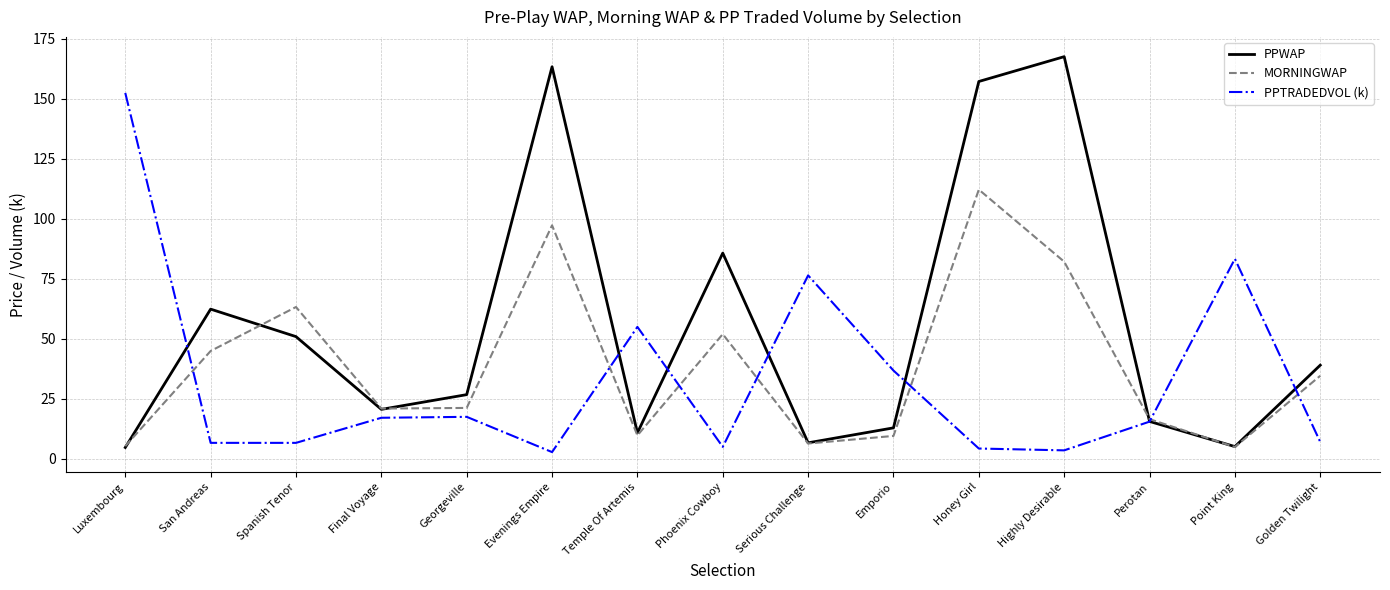

What position from the right is Serious Challenge?

7